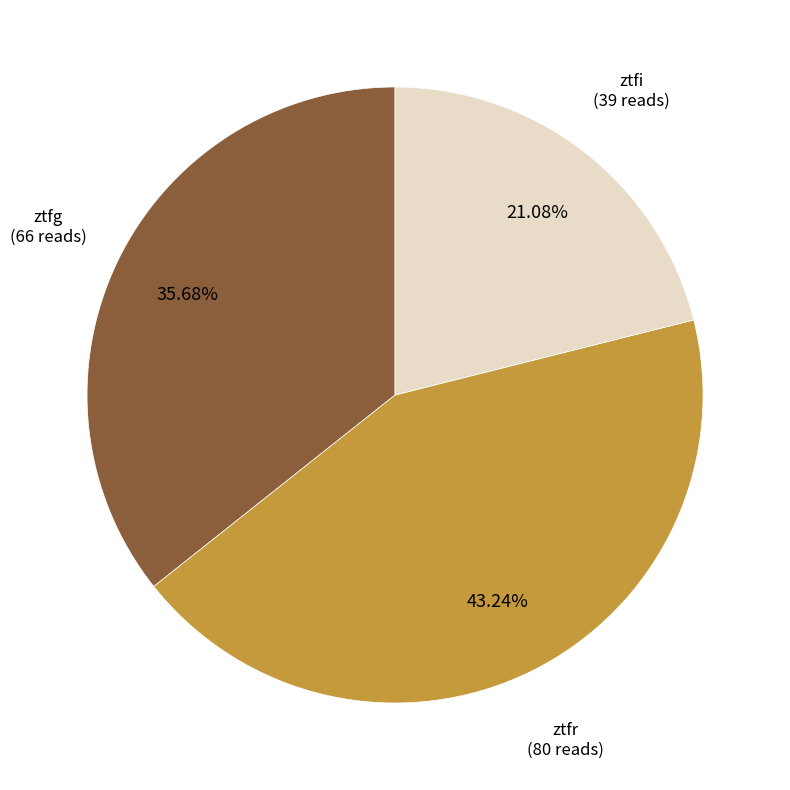

Is there any slice that represents more than half of the pie?

No